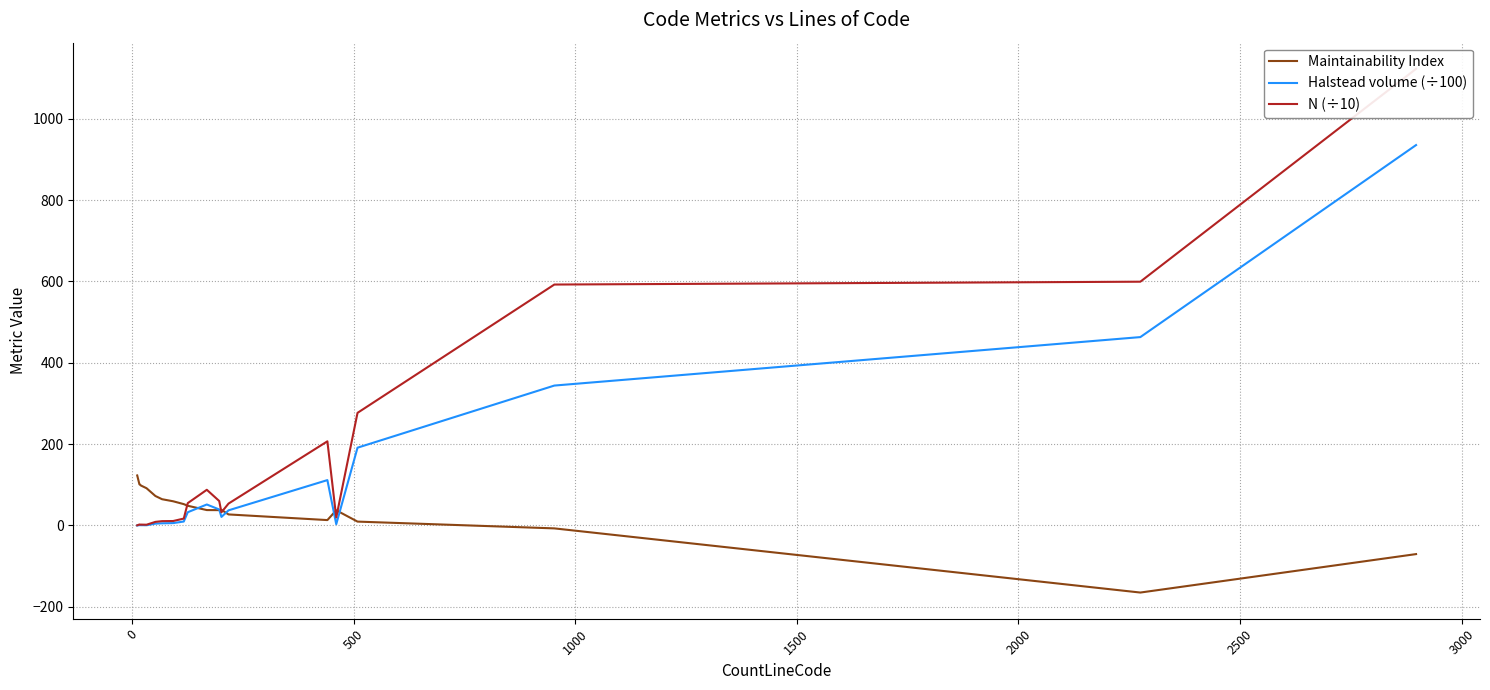

What is the maximum value for Maintainability Index?

123.1